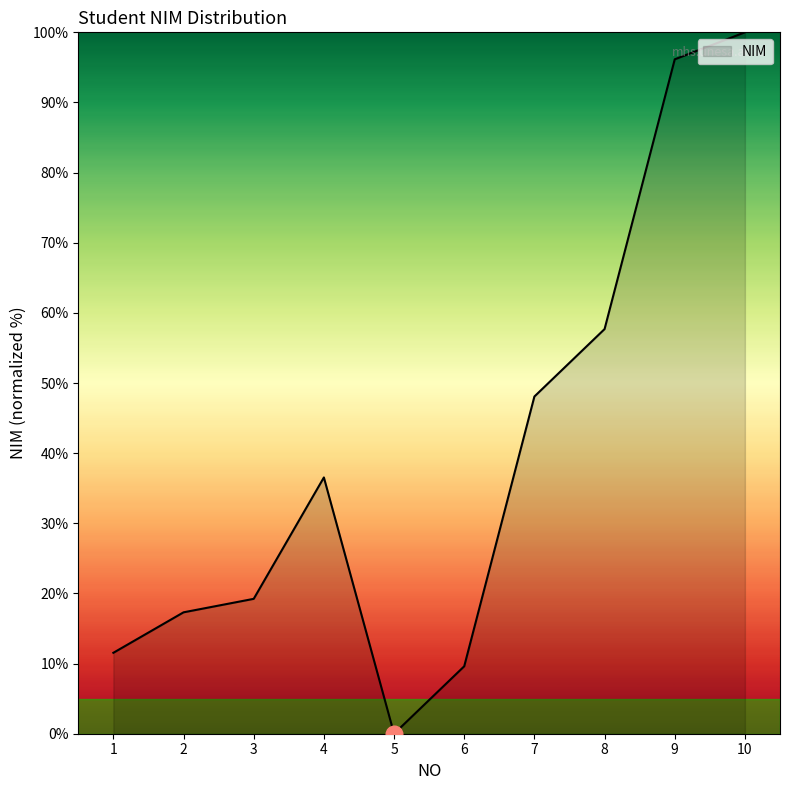

True or false: the data shows 5.4 at 1.

False